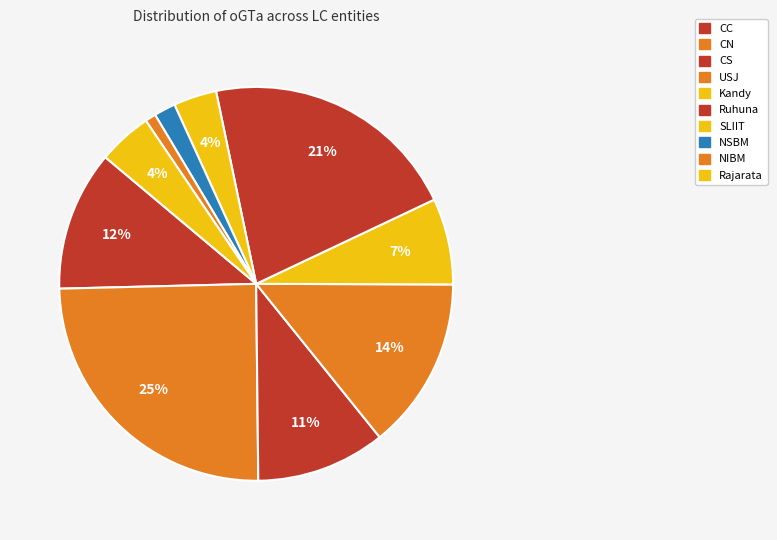

To the nearest percent, what portion does CC represent?

12%